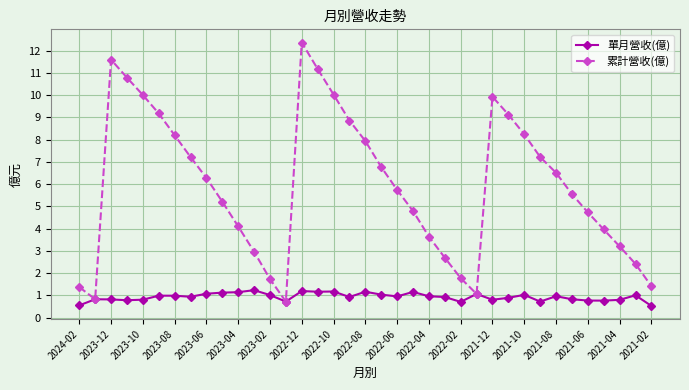

Which series has the largest range (max minus min)?

累計營收(億)